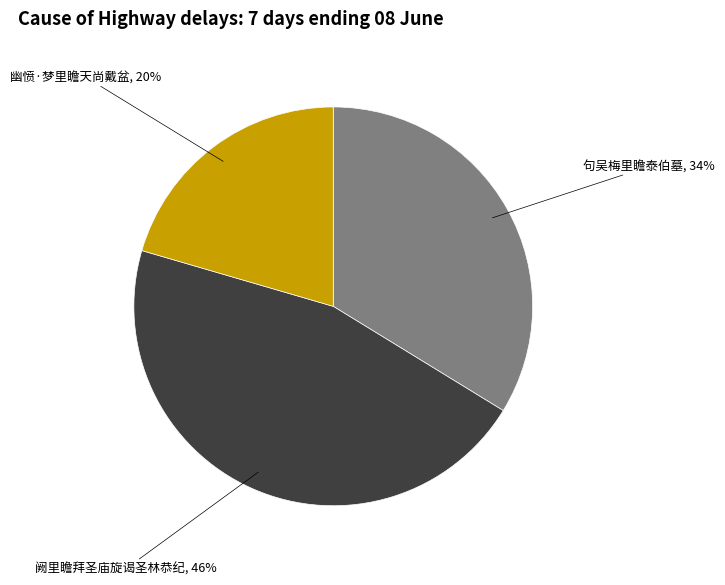

Combined, do 幽愤·梦里瞻天尚戴盆 and 阙里瞻拜圣庙旋谒圣林恭纪 account for over 50%?

Yes